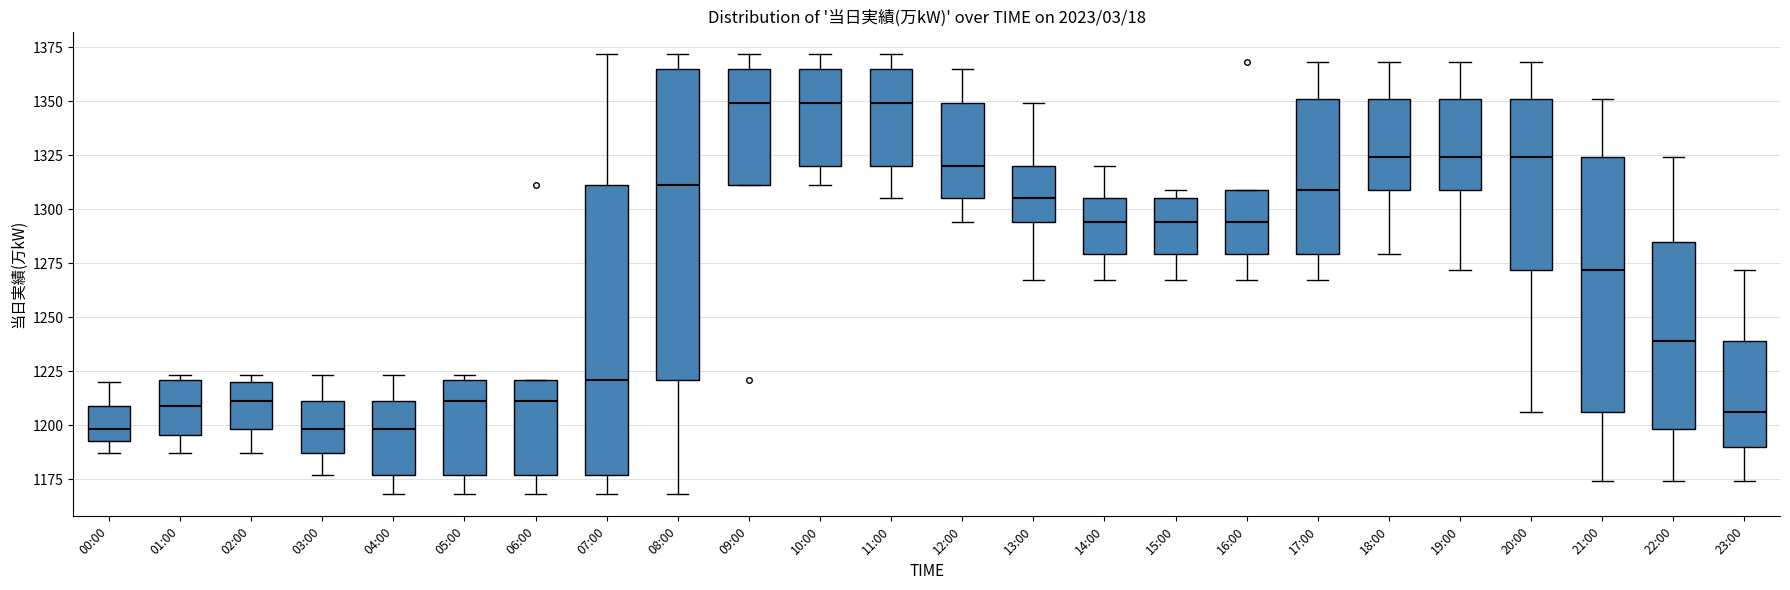

Comparing the boxes themselves (not the whiskers), which one is the tallest?

08:00